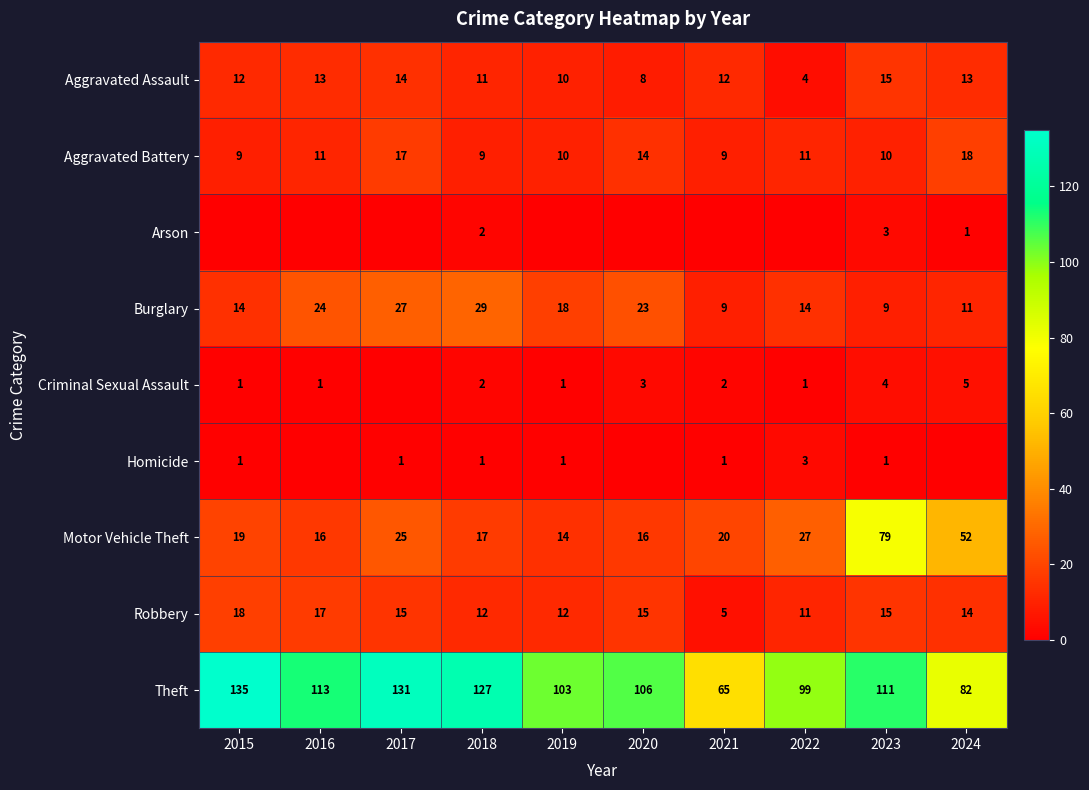

The value of Burglary at 2019 is 18. True or false?

True